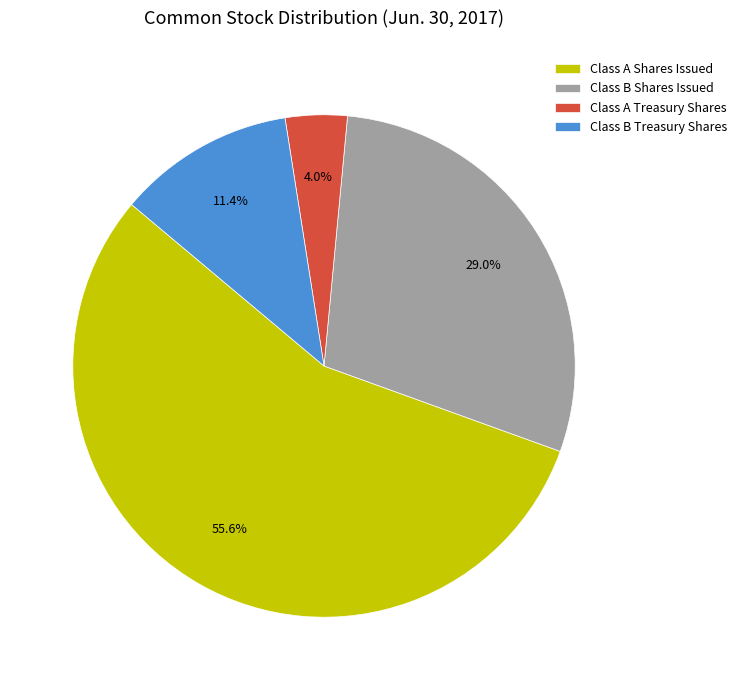

What percentage is NOT represented by Class A Treasury Shares?

96.0%